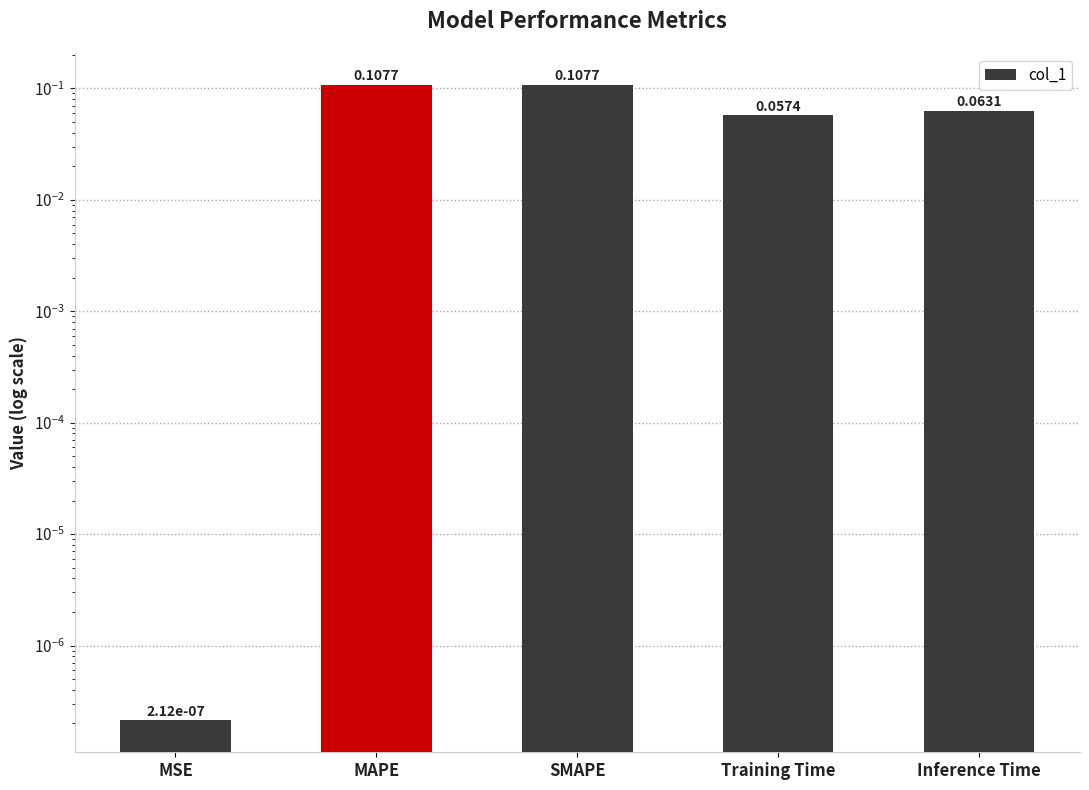

Does the chart contain any negative values?

No